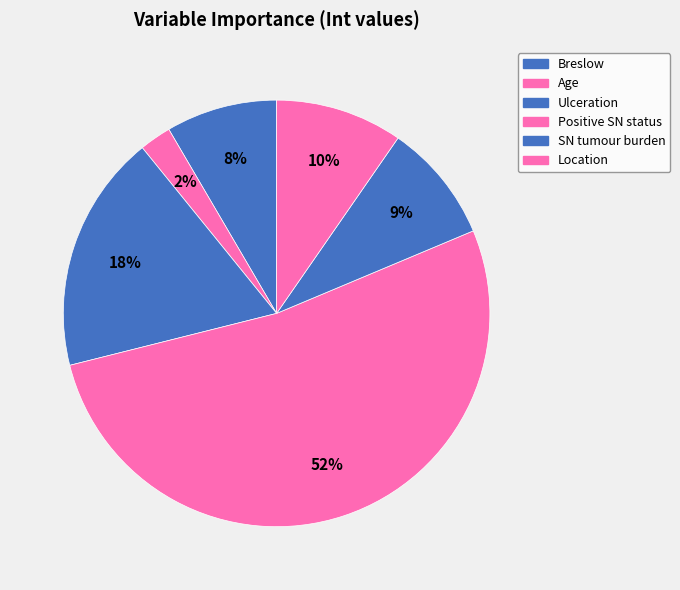

What is the smallest slice in the pie chart?

Age